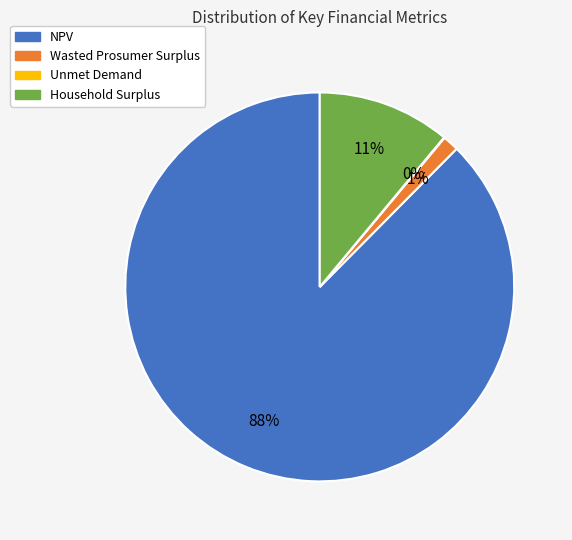

Which category accounts for the majority?

NPV